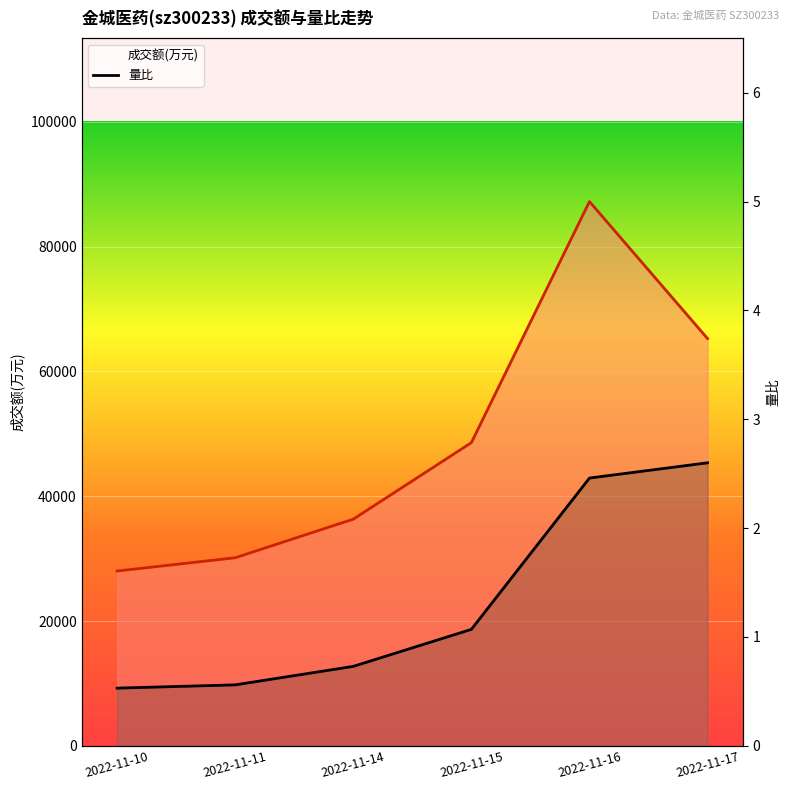

What is the smallest value displayed?

0.5